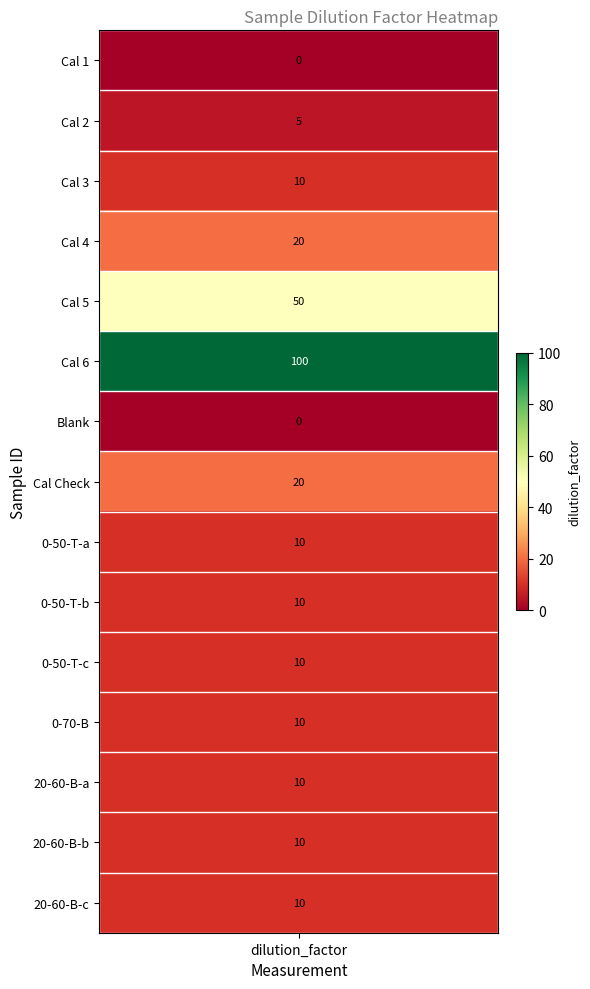

What is the difference between the maximum and minimum values?

100